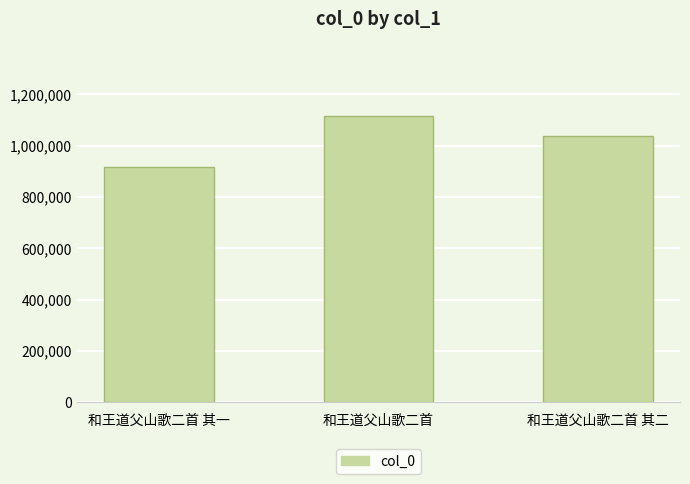

Where does the data first go above 1036836?

和王道父山歌二首